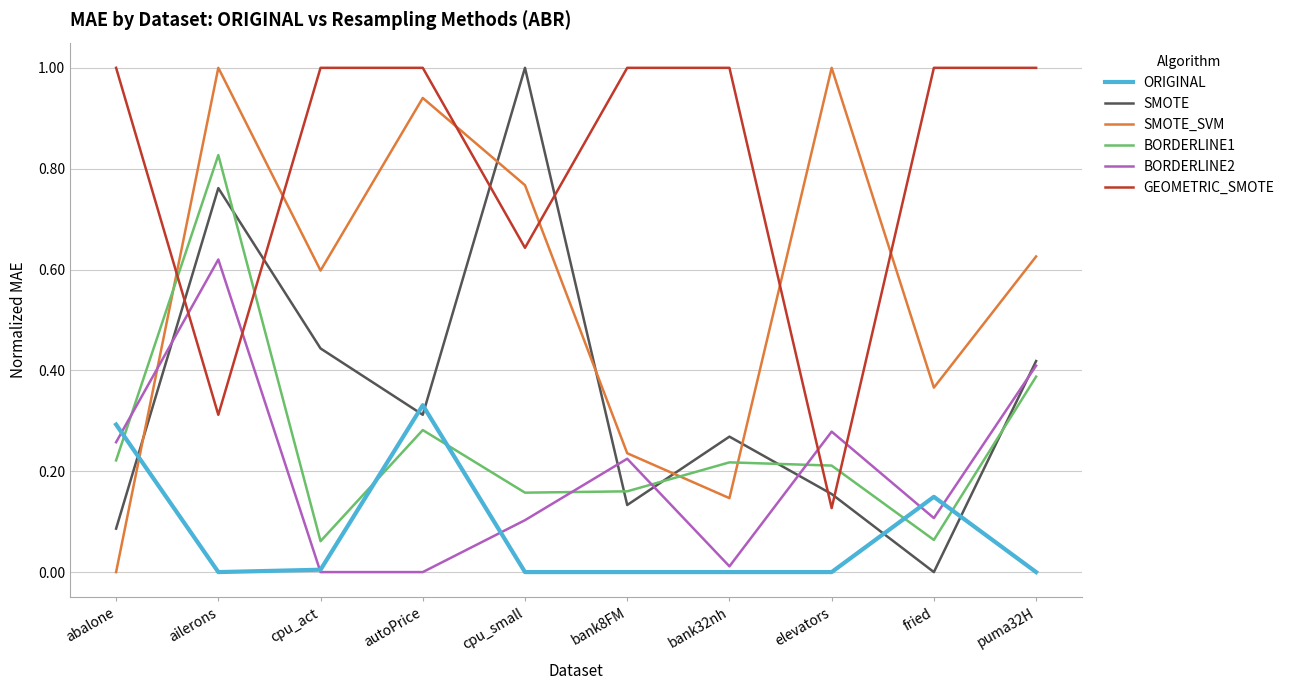

Which category has the lowest value in the GEOMETRIC_SMOTE series?

elevators